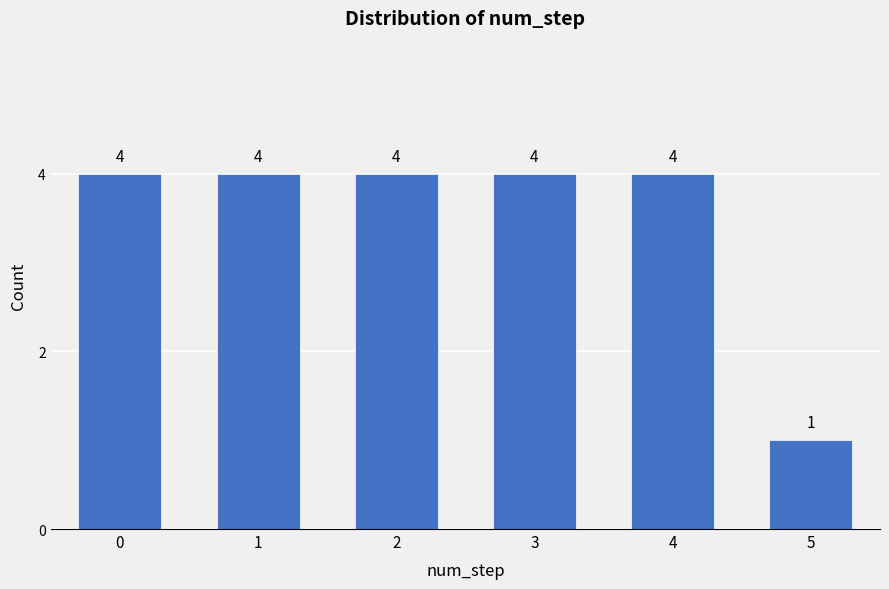

Reading right to left, extract all data points from this chart.

1	4	4	4	4	4